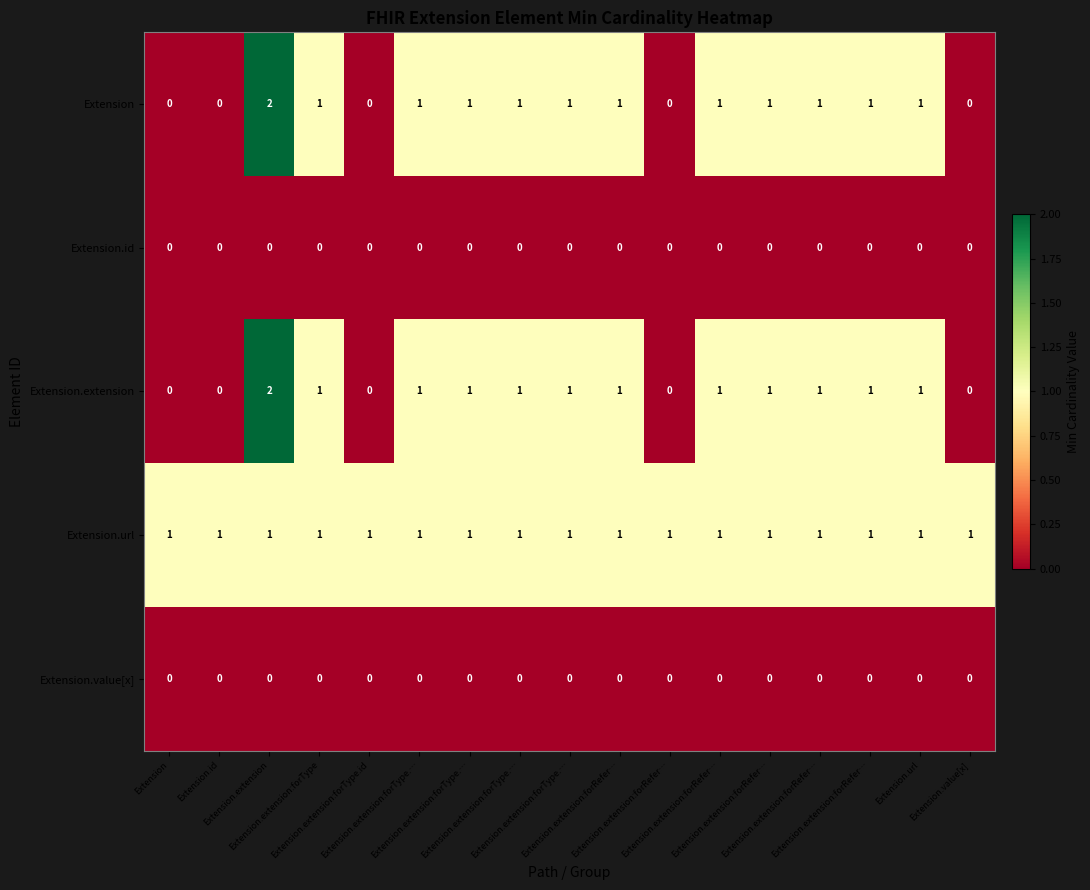

Which has a higher value, Extension or Extension.extension:forRefer…?

Extension